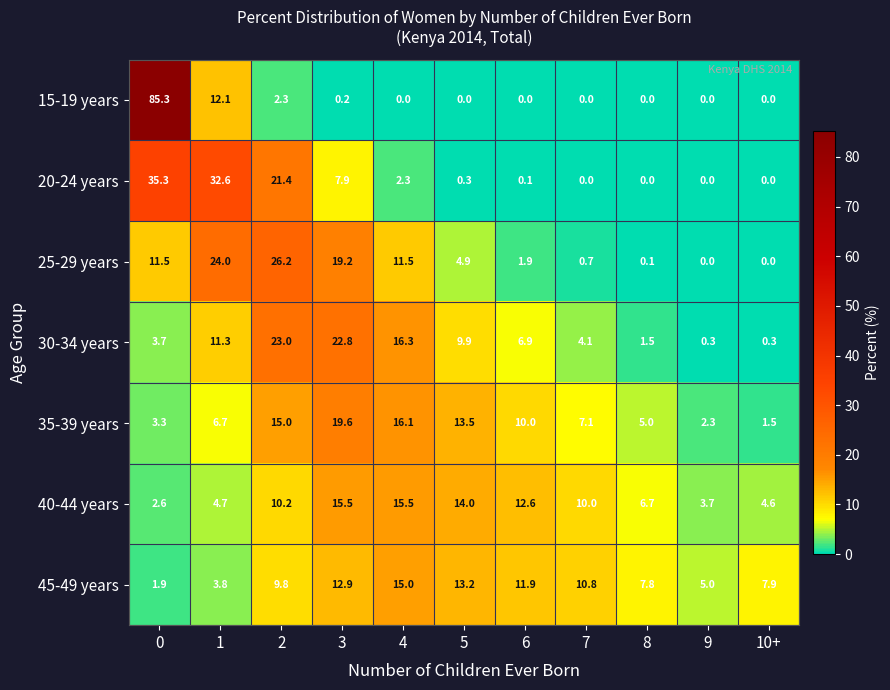

Rank the series at 3 from highest to lowest value.

30-34 years, 35-39 years, 25-29 years, 40-44 years, 45-49 years, 20-24 years, 15-19 years